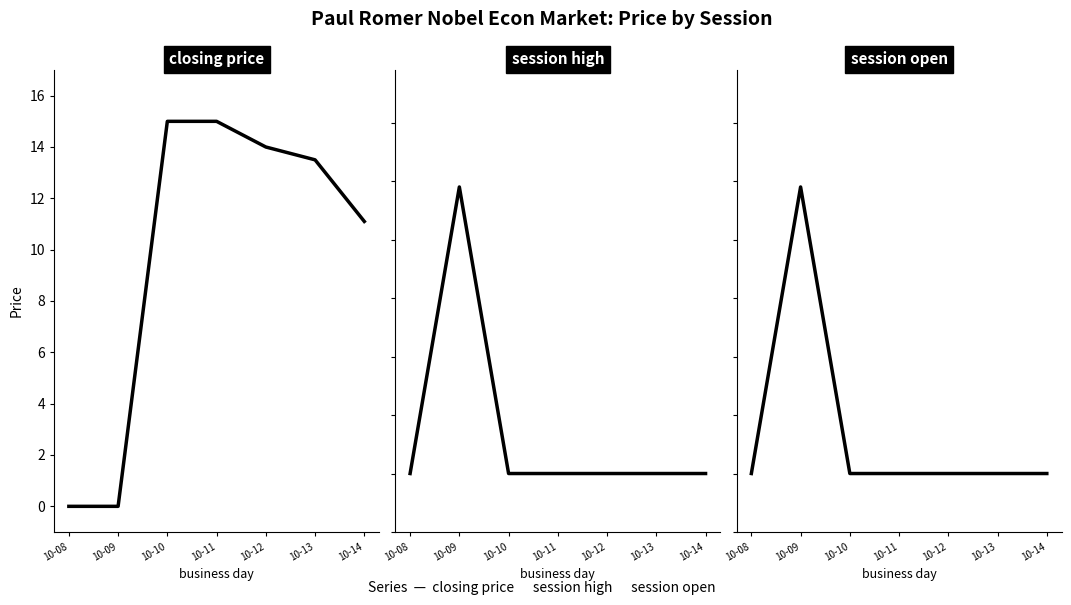

What is the difference between the maximum and minimum values in the session high series?

4.9